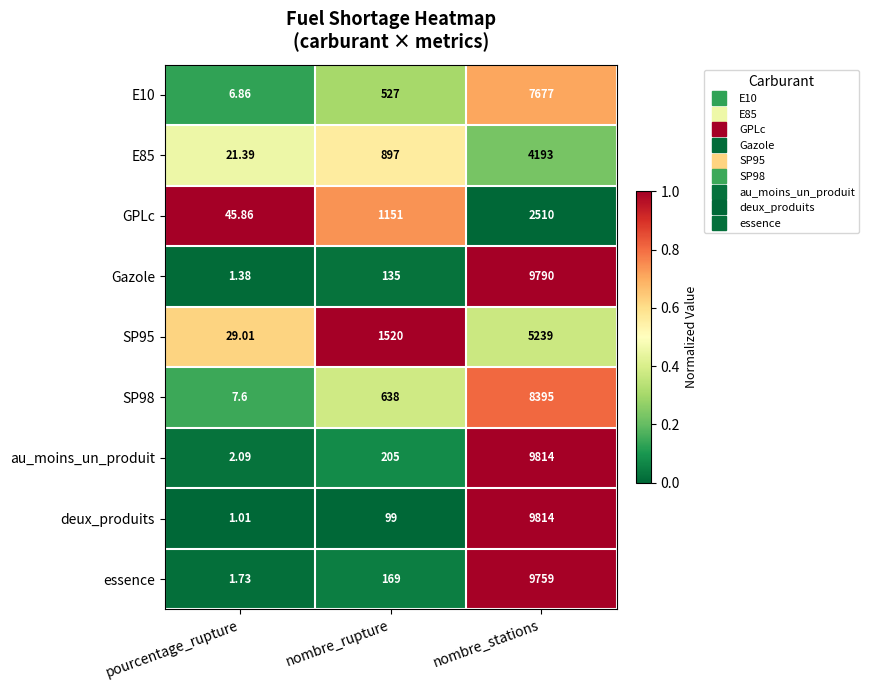

At which label is au_moins_un_produit closest to 4908?

nombre_rupture